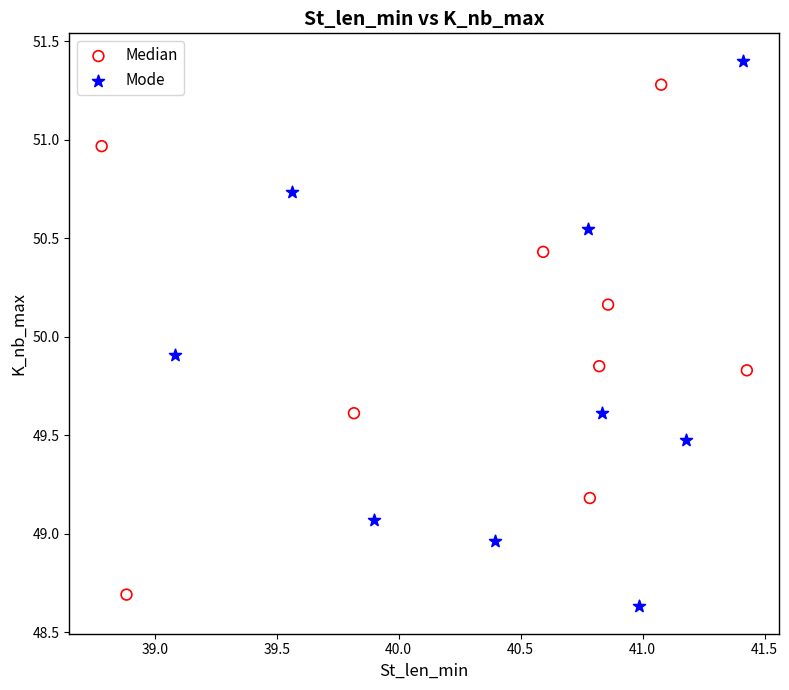

Which series reaches the maximum Y coordinate?

Mode